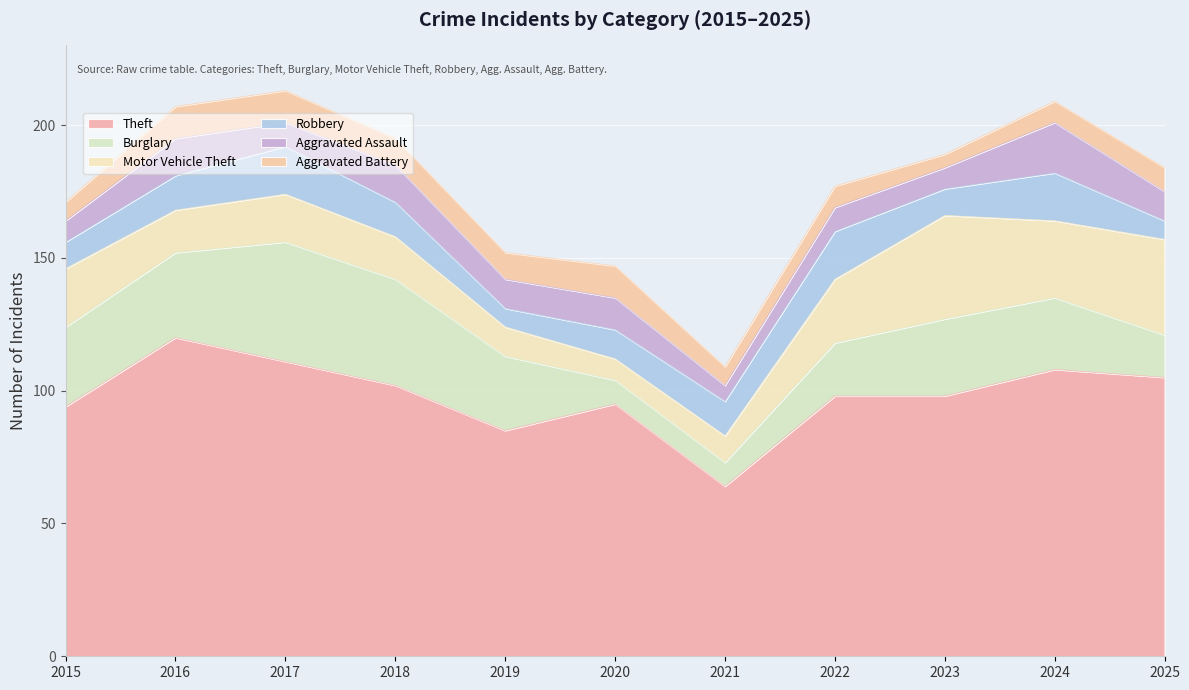

At how many categories does at least one series exceed 74?

10